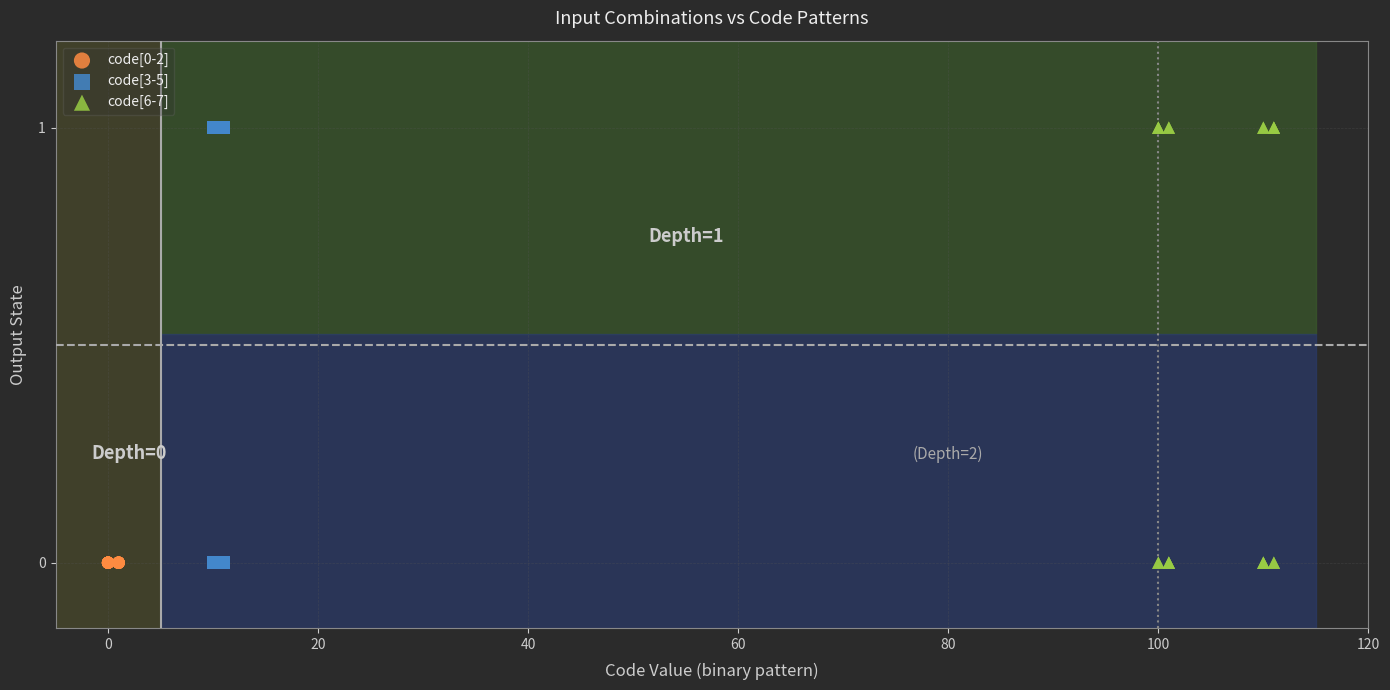

What are all the series names shown in the legend?

code[0-2], code[3-5], code[6-7]